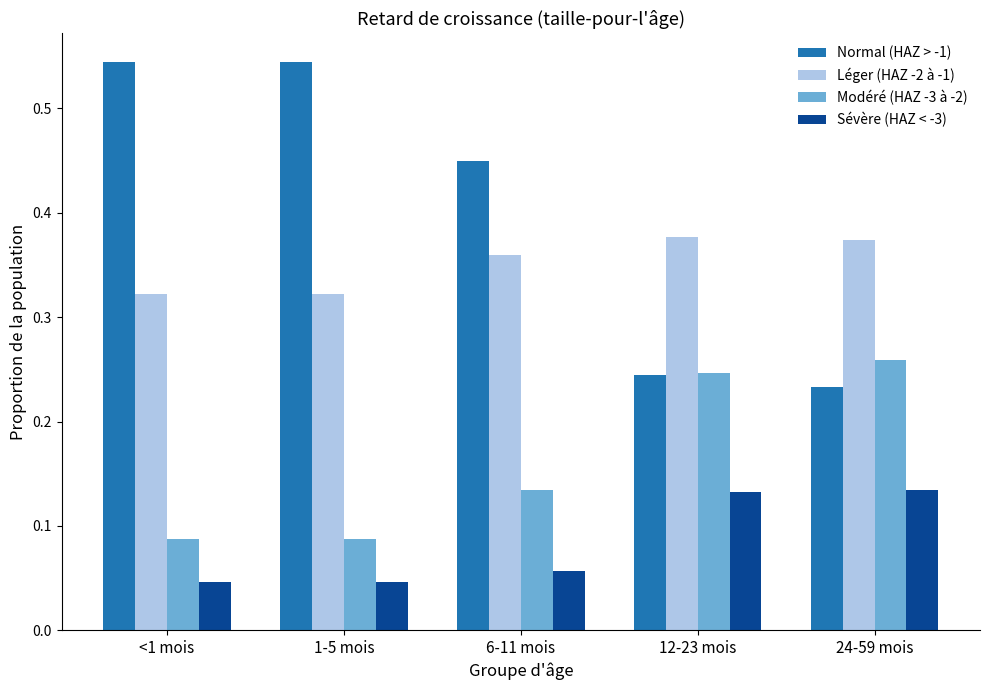

Which series has the widest spread of values?

Normal (HAZ > -1)